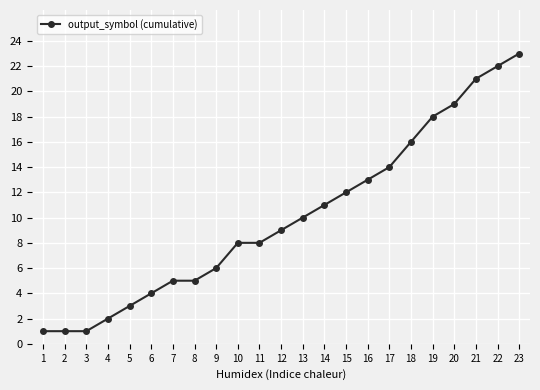

What is the change in value from 3 to 10?

+7